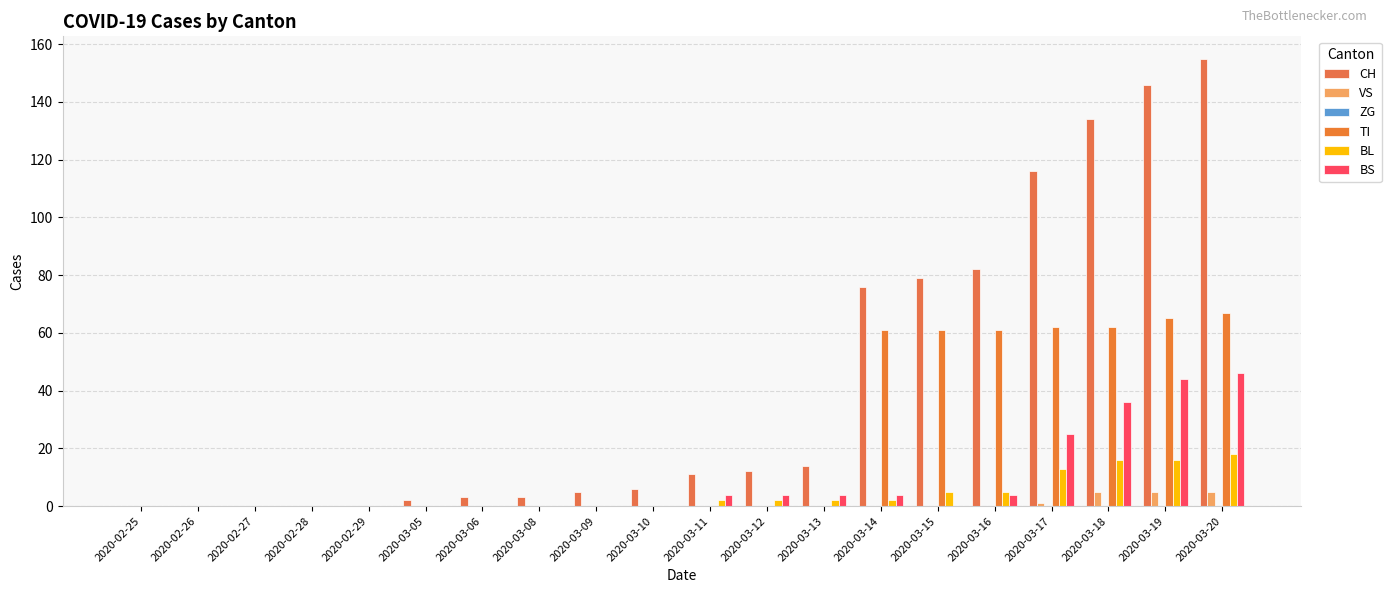

How many data points does each series have?

20